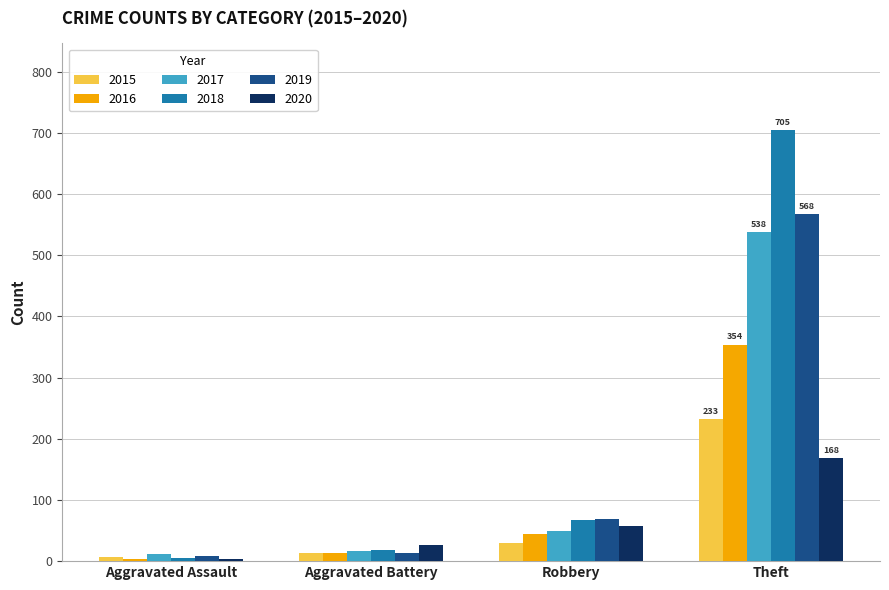

Count the number of categories in the chart.

4